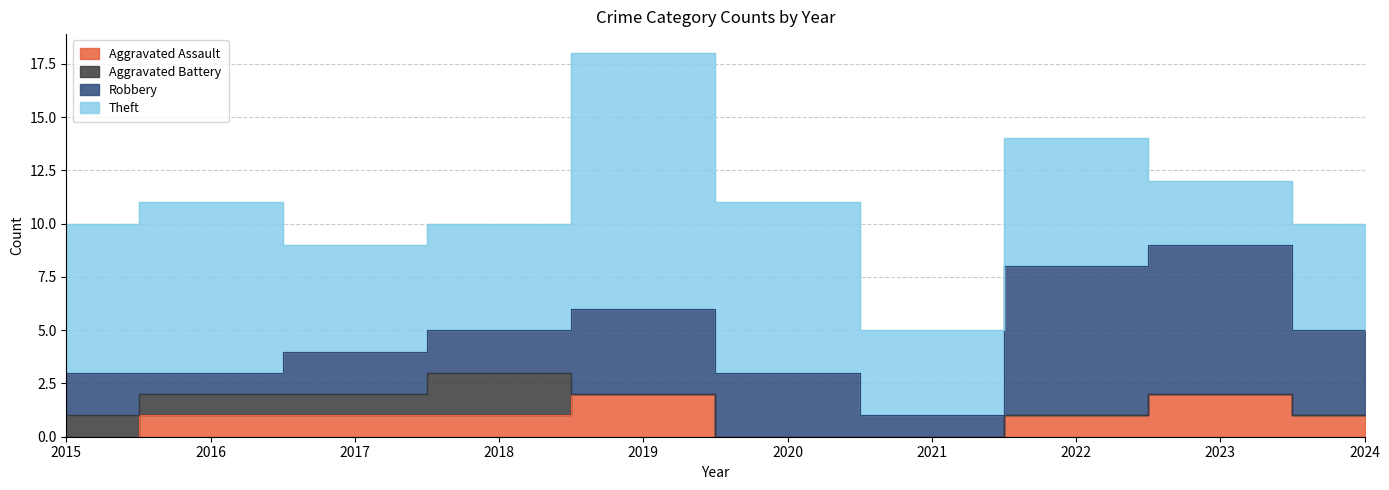

What is the difference between the second highest and second lowest values in the Aggravated Assault series?

2